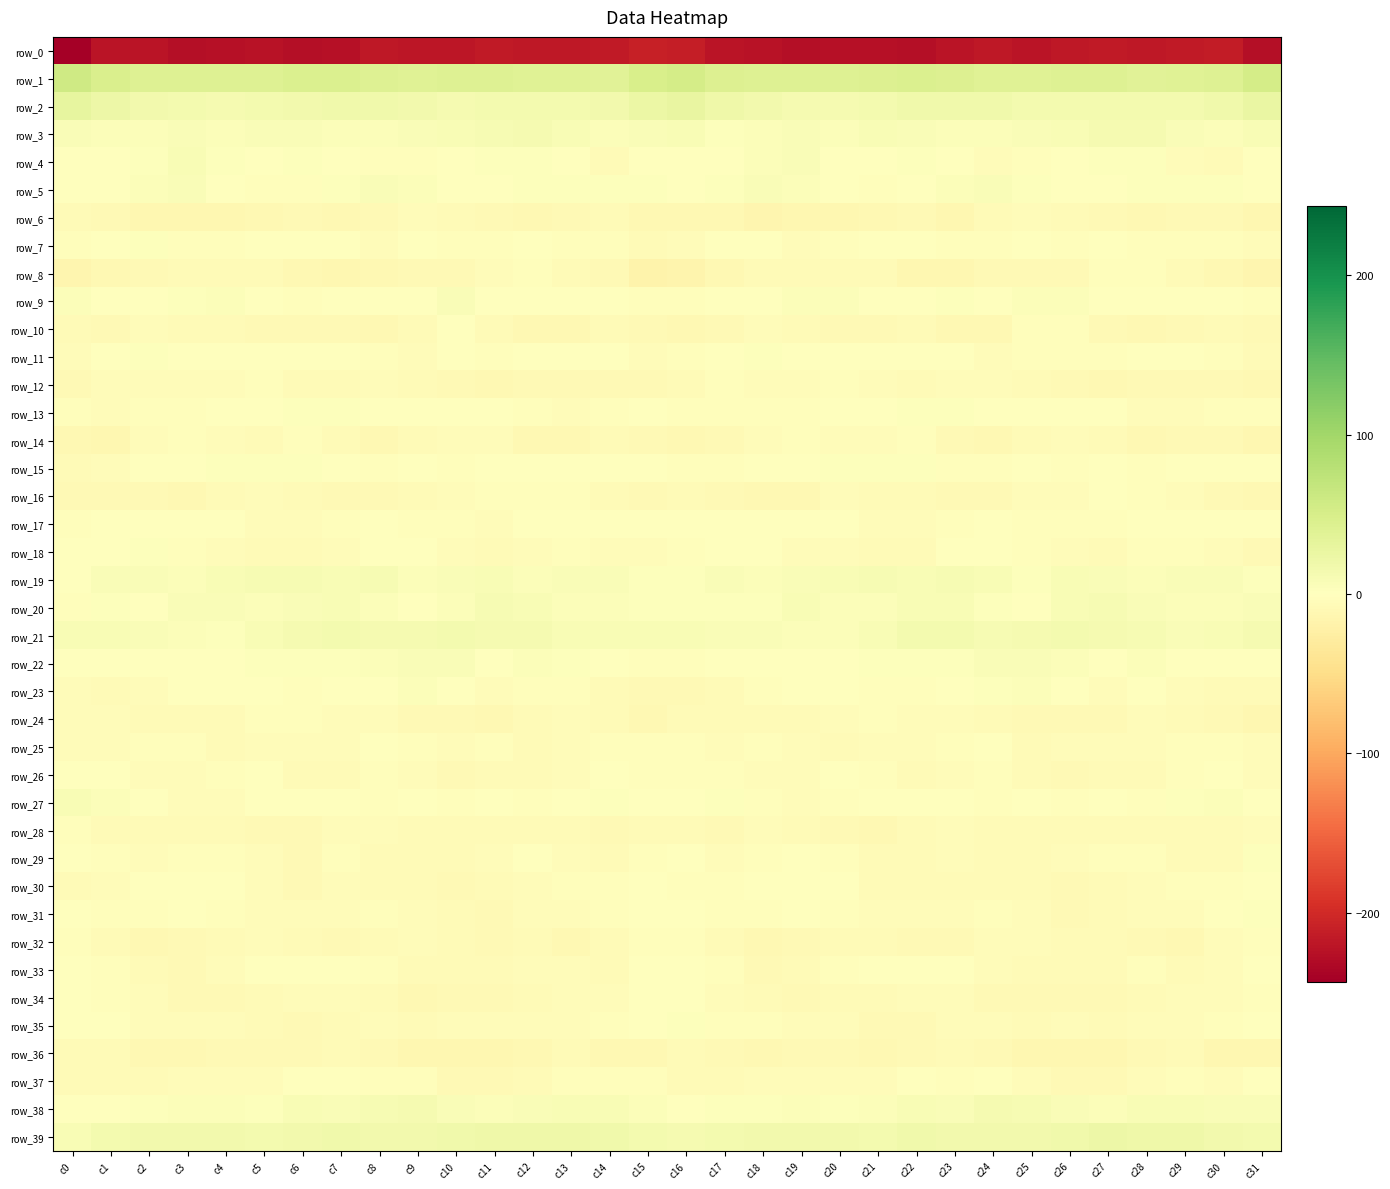

Rank the series at c4 from lowest to highest value.

row_0, row_6, row_36, row_34, row_28, row_10, row_8, row_24, row_32, row_25, row_16, row_35, row_37, row_18, row_33, row_14, row_12, row_27, row_7, row_26, row_29, row_31, row_13, row_11, row_22, row_23, row_17, row_30, row_5, row_15, row_4, row_21, row_38, row_9, row_3, row_20, row_19, row_2, row_39, row_1